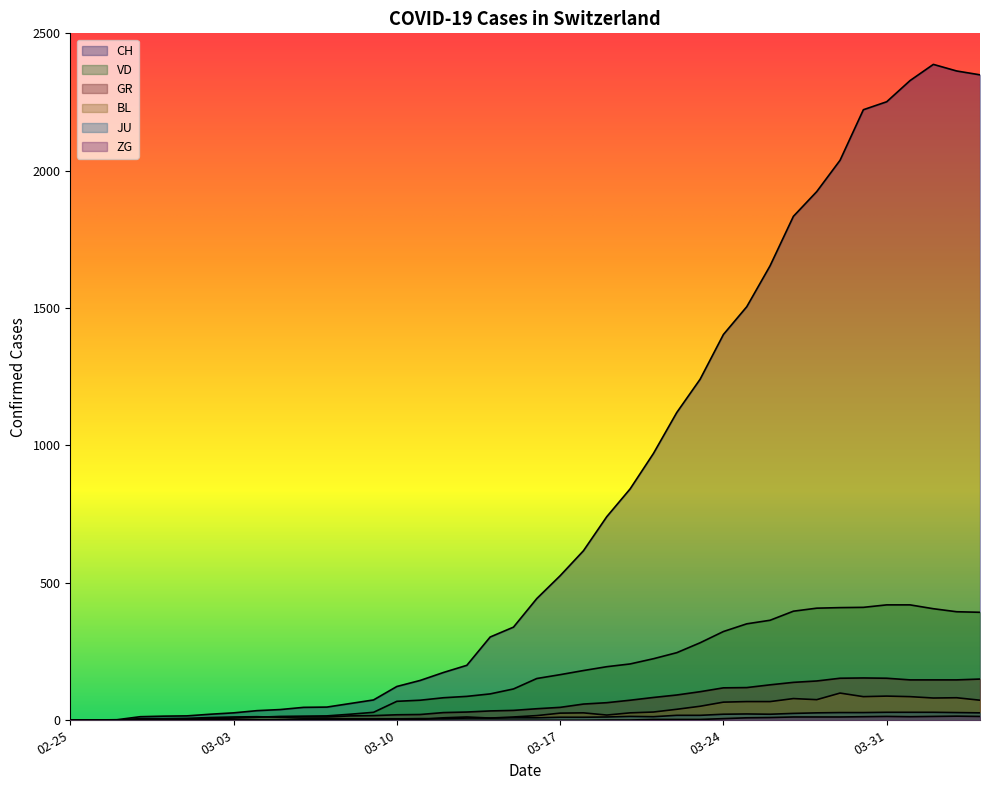

What is the value of the VD point at the 4th from the left?

4